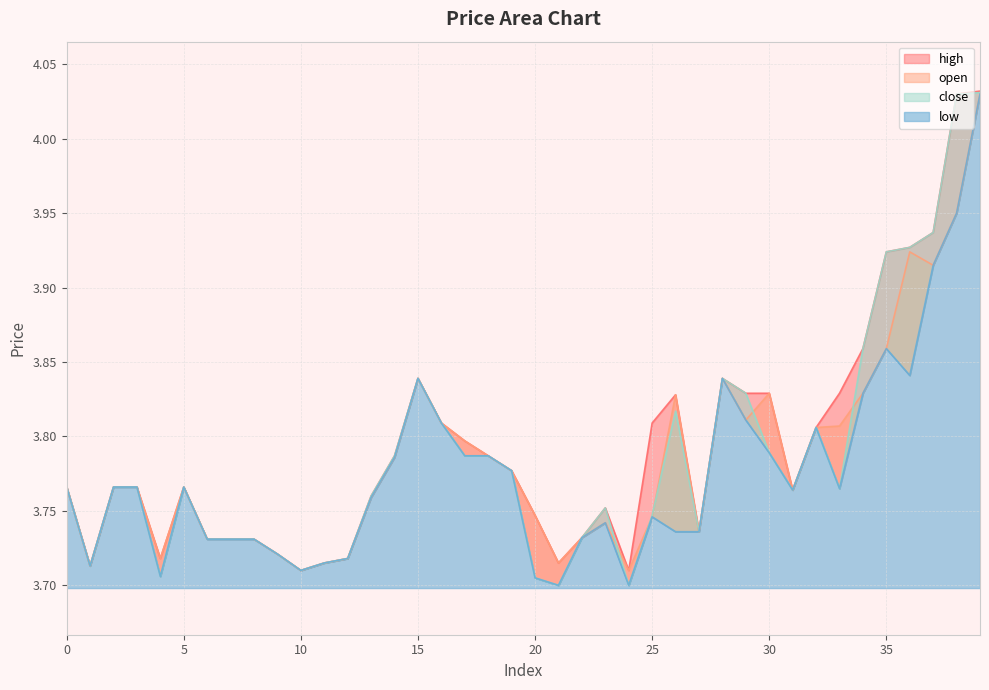

What is the average value of the low series?

3.8